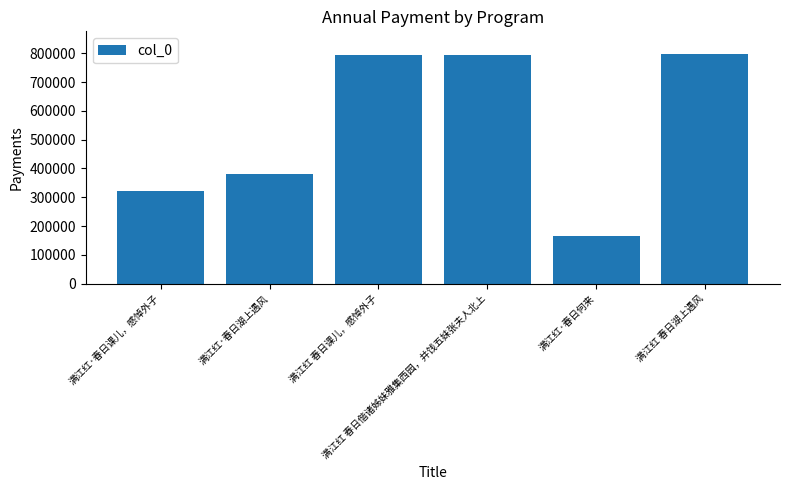

Where is the data nearest to the value 480481?

满江红·春日湖上遇风